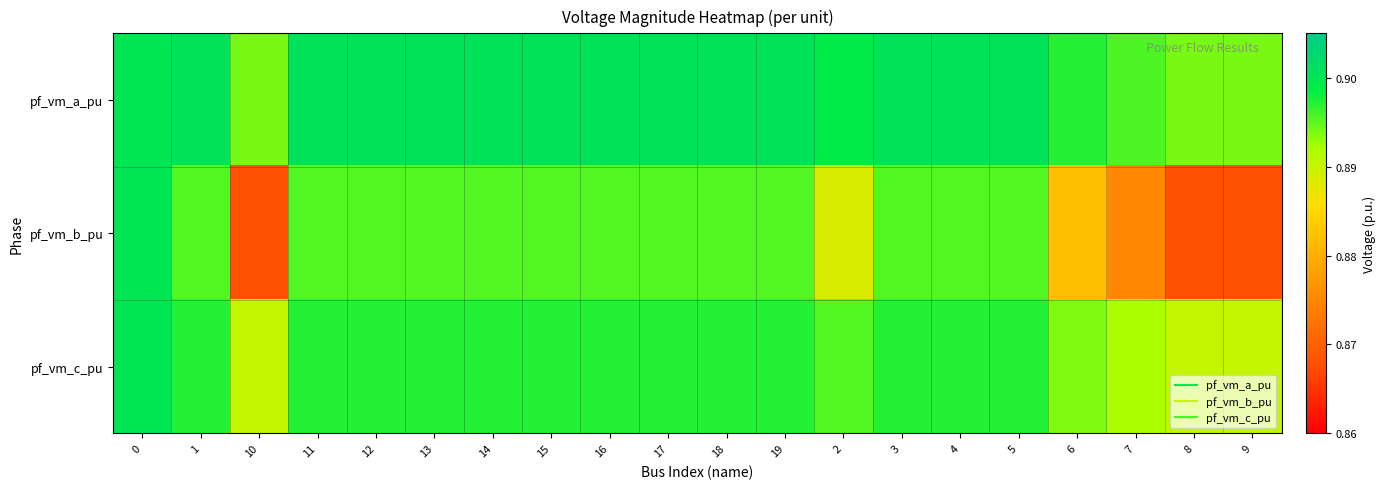

Reading left to right, list all the values displayed in this chart.

pf_vm_a_pu: 0=0.9	1=0.9	10=0.9	11=0.9	12=0.9	13=0.9	14=0.9	15=0.9	16=0.9	17=0.9	18=0.9	19=0.9	2=0.9	3=0.9	4=0.9	5=0.9	6=0.9	7=0.9	8=0.9	9=0.9
pf_vm_b_pu: 0=0.9	1=0.9	10=0.9	11=0.9	12=0.9	13=0.9	14=0.9	15=0.9	16=0.9	17=0.9	18=0.9	19=0.9	2=0.9	3=0.9	4=0.9	5=0.9	6=0.9	7=0.9	8=0.9	9=0.9
pf_vm_c_pu: 0=0.9	1=0.9	10=0.9	11=0.9	12=0.9	13=0.9	14=0.9	15=0.9	16=0.9	17=0.9	18=0.9	19=0.9	2=0.9	3=0.9	4=0.9	5=0.9	6=0.9	7=0.9	8=0.9	9=0.9